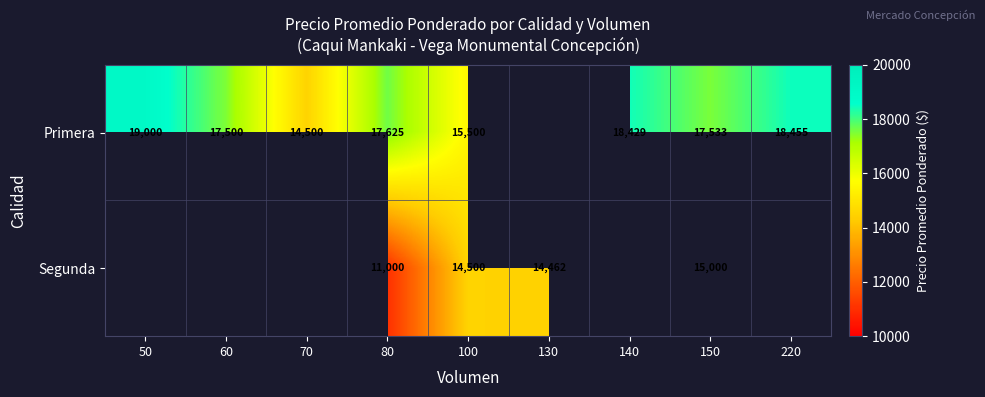

At which category is the sum across all series the highest?

150